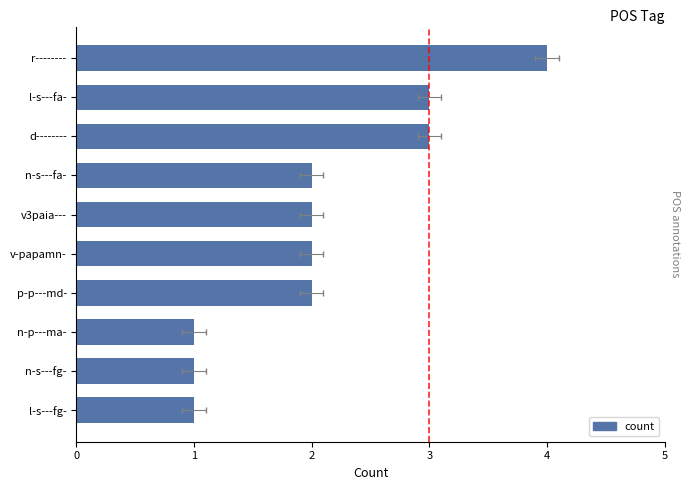

What is the value of the 2nd bar from the left?

3